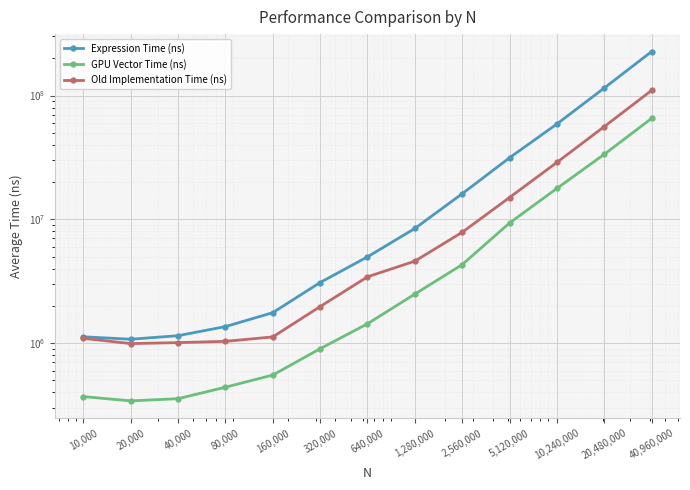

What are all the series names shown in the legend?

Expression Time (ns), GPU Vector Time (ns), Old Implementation Time (ns)